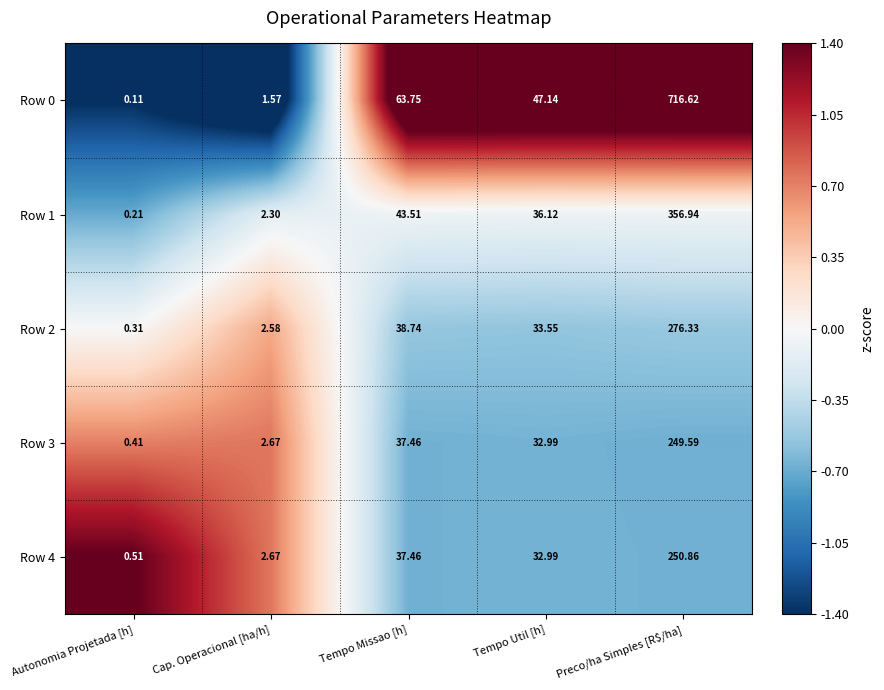

What is the difference between the highest and lowest values at Tempo Missao [h]?

26.3